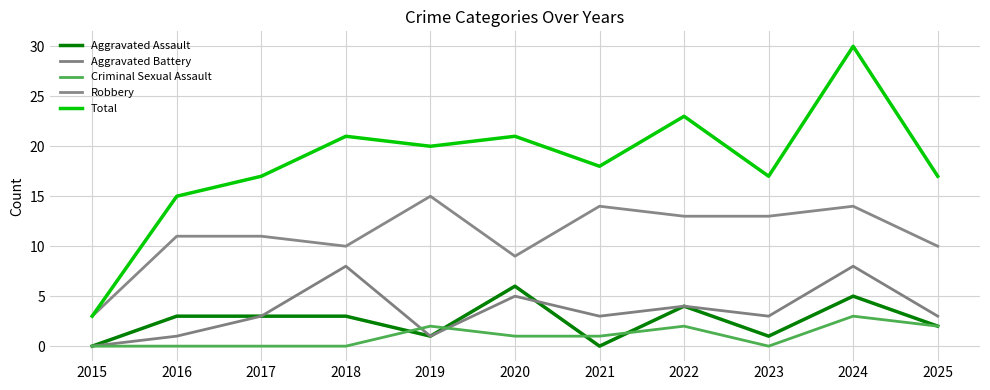

What is the value of the Robbery point at the 8th from the left?

13